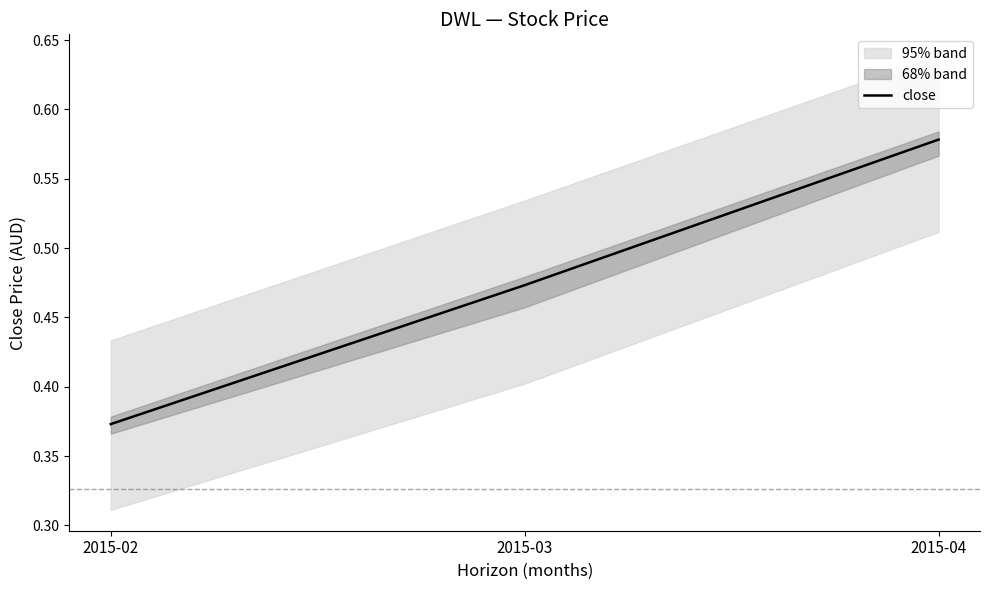

What is the greatest value displayed?

0.6